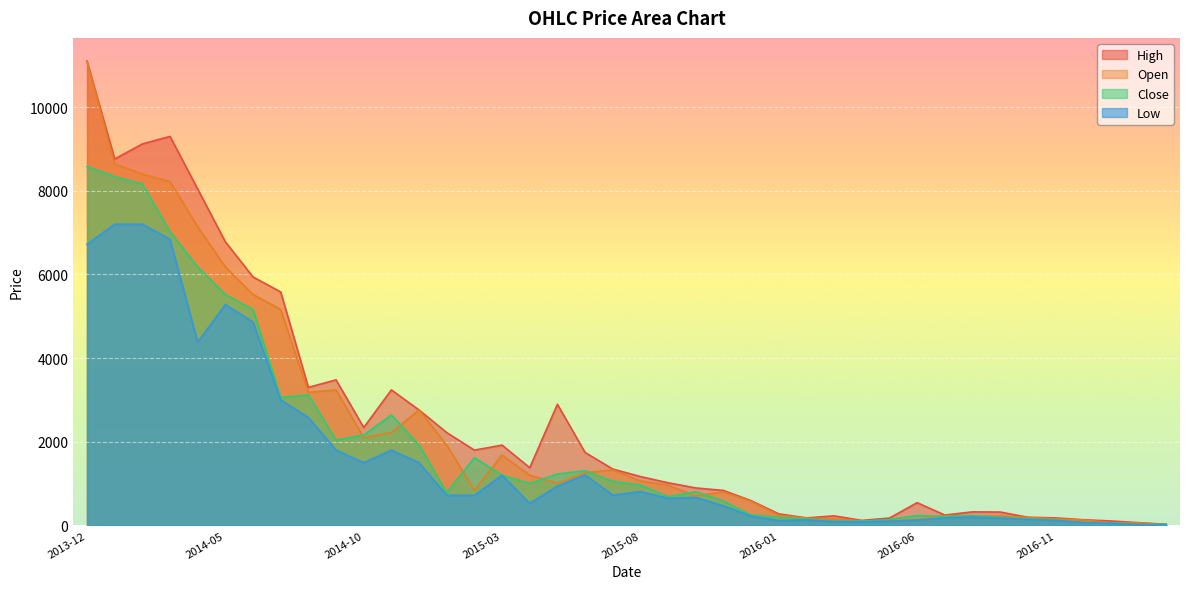

Rank the series by their average value, from lowest to highest.

Low, Close, Open, High